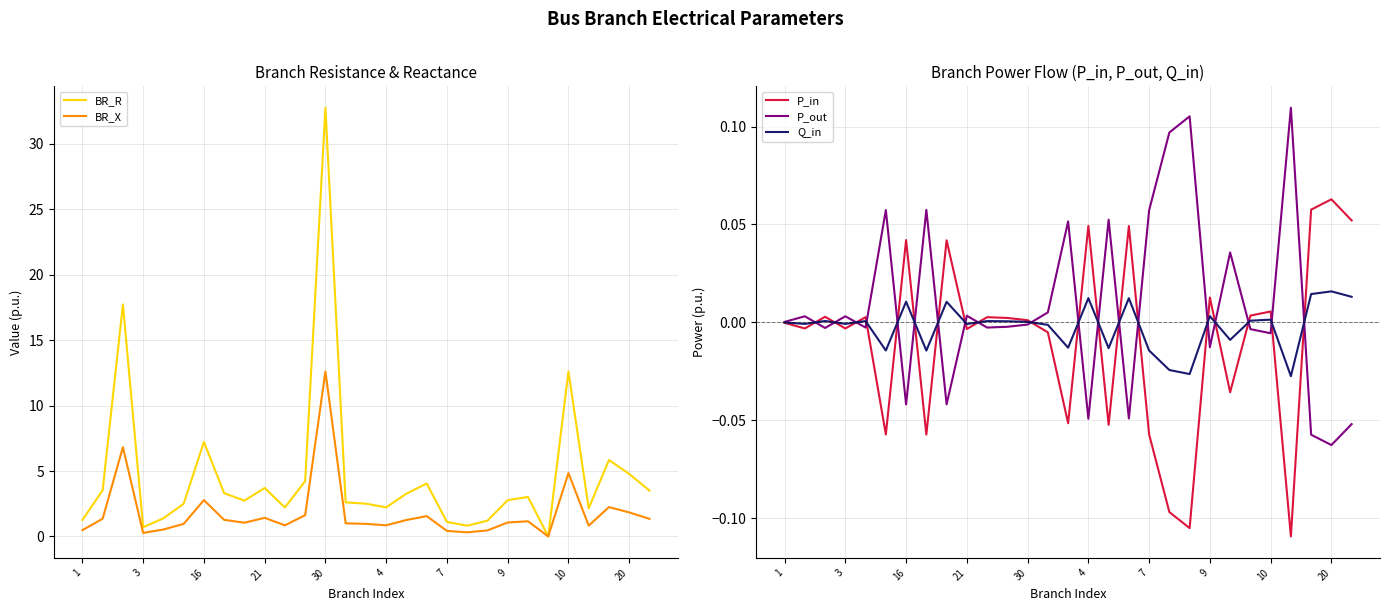

What are all the series names shown in the legend?

BR_R, BR_X, P_in, P_out, Q_in